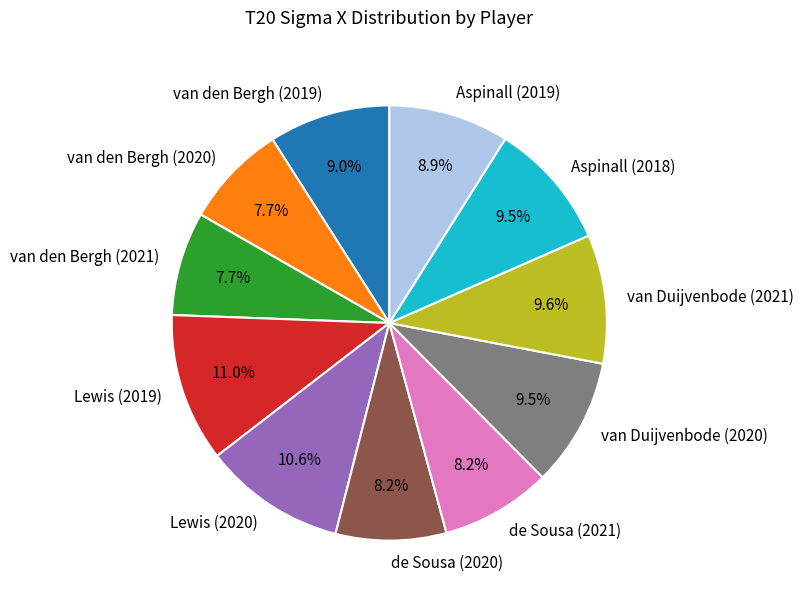

Does van den Bergh (2019) account for over 50% of the chart?

No